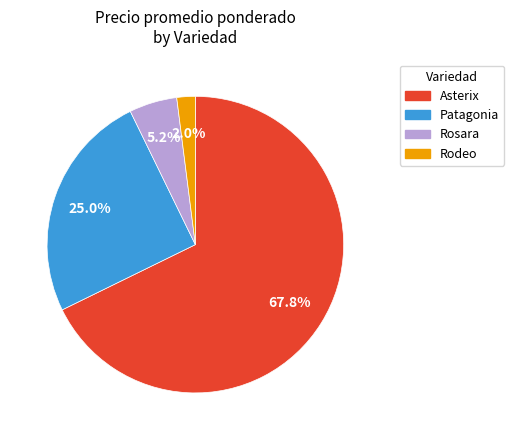

Which category has the smallest portion of the pie?

Rodeo